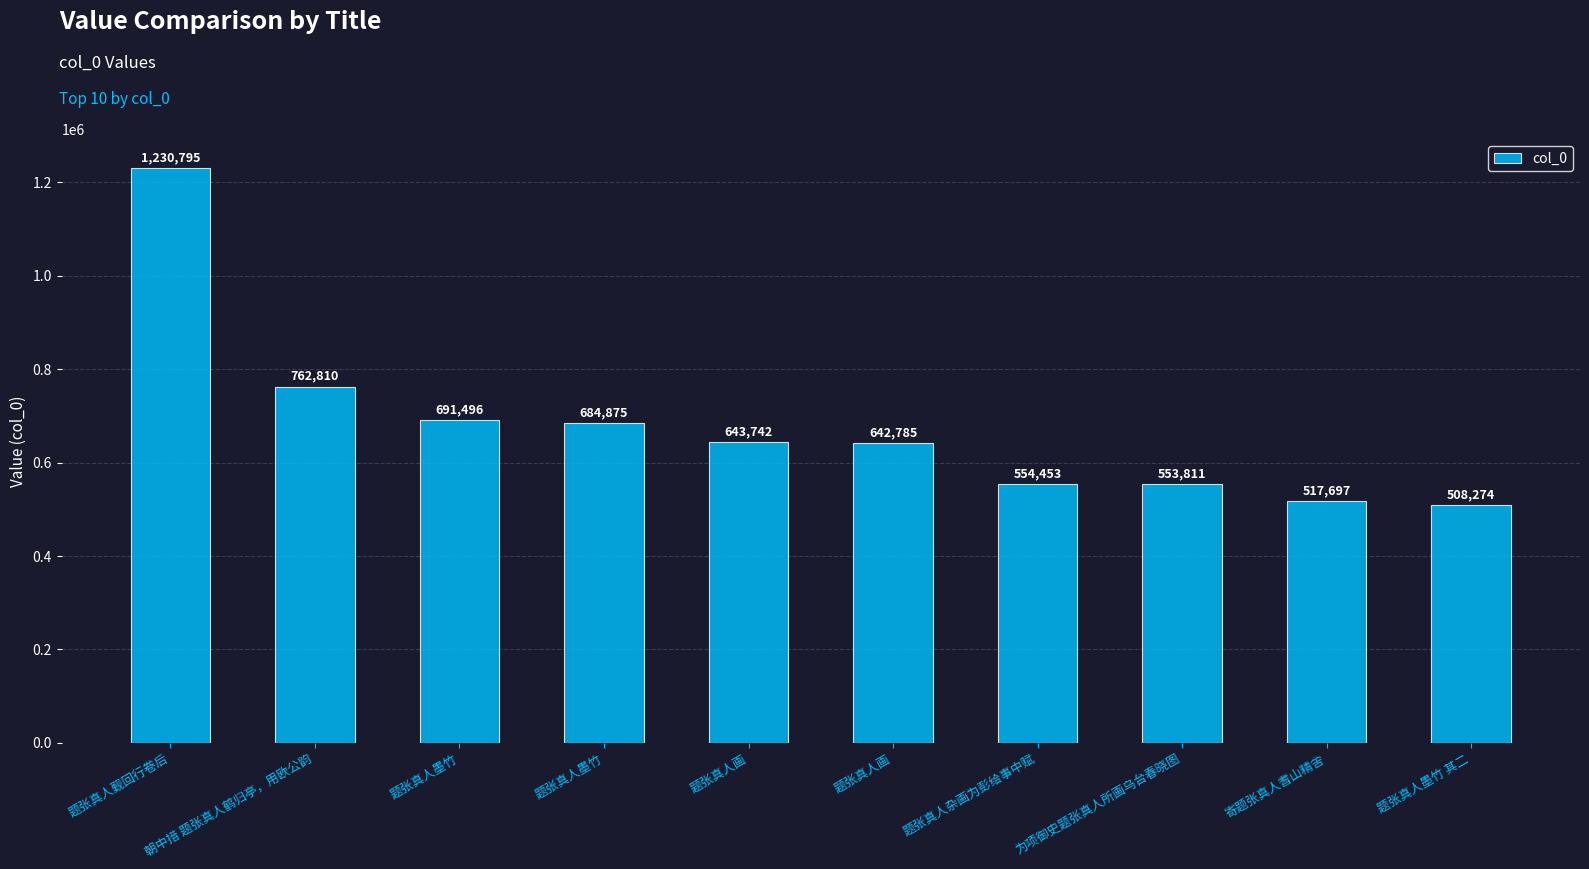

How many data points does each series have?

10